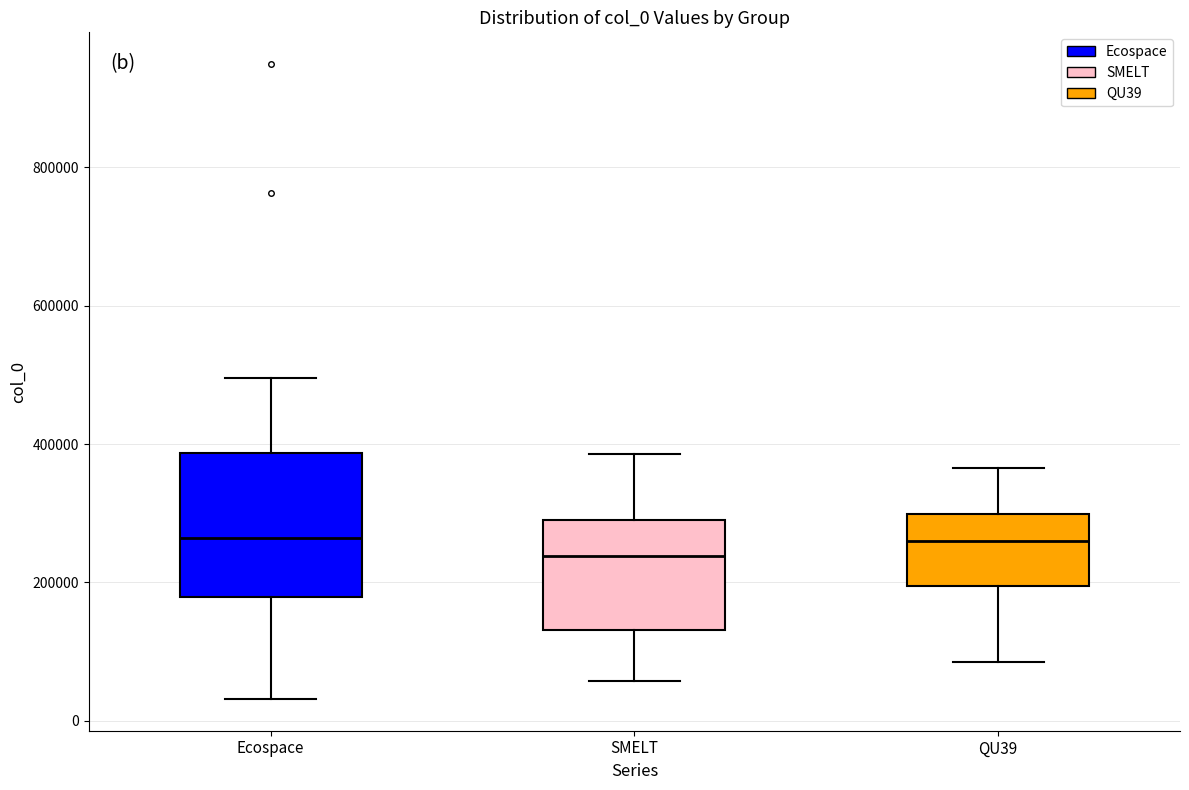

Comparing the boxes themselves (not the whiskers), which one is the tallest?

Ecospace